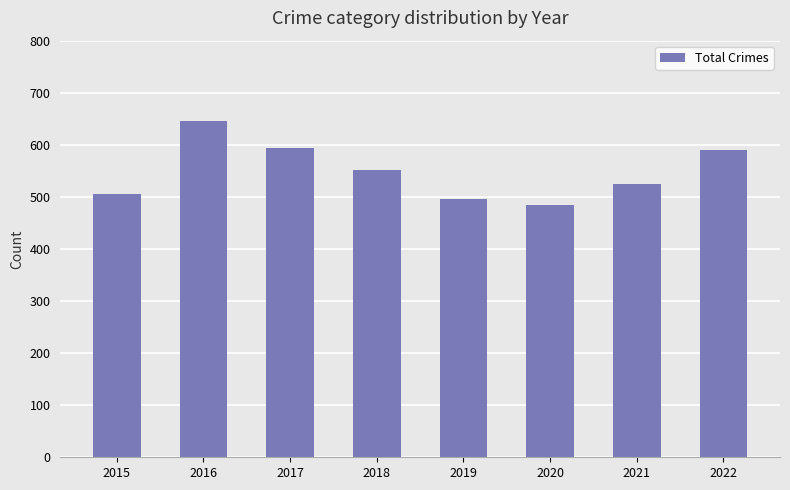

What is the difference between the values at 2021 and 2020?

40